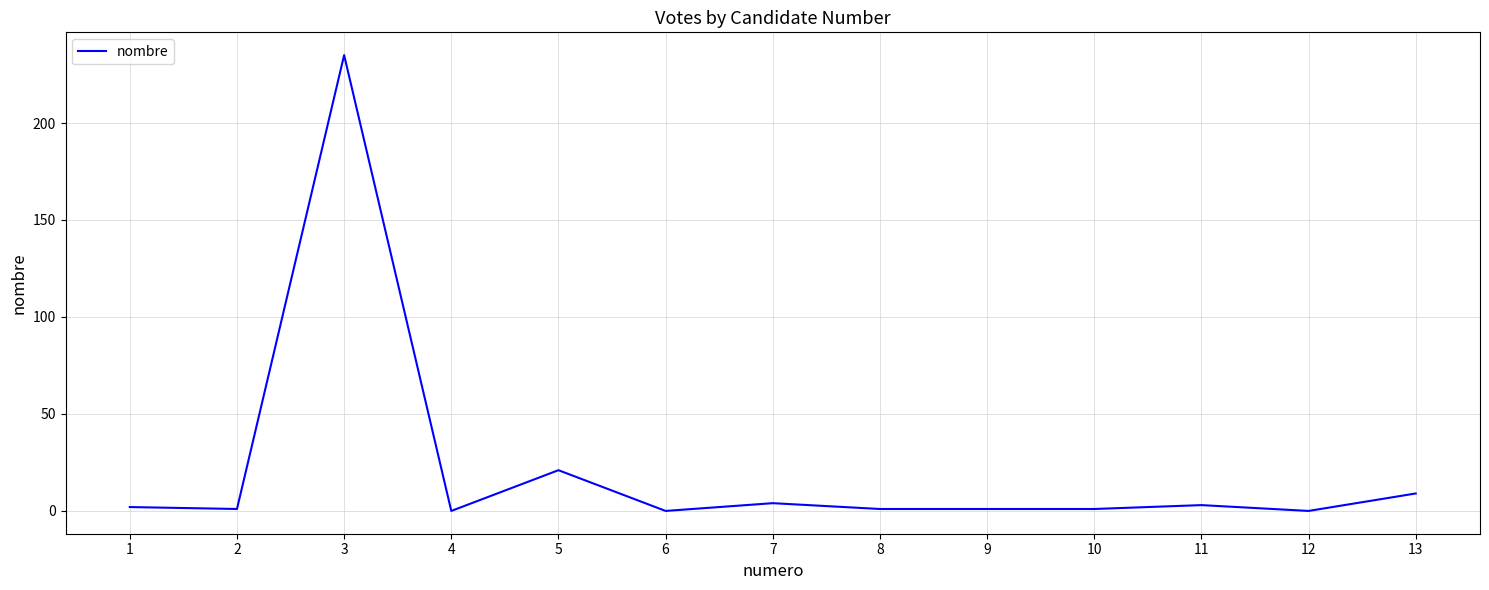

What is the change in value from 3 to 8?

-234